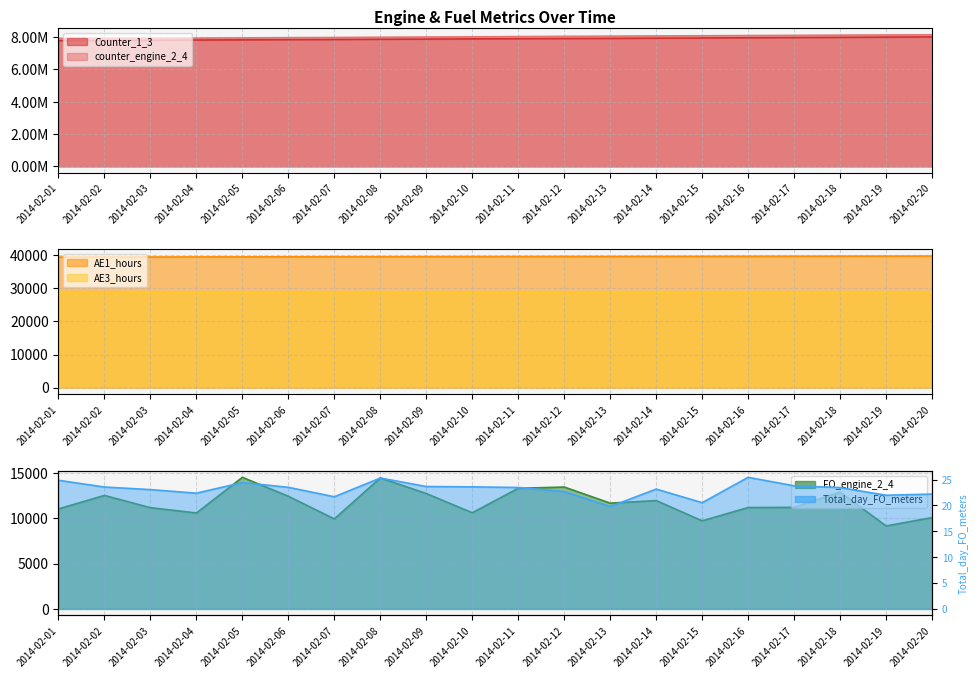

What is the total value across all series at 2014-02-06?

15887694.5